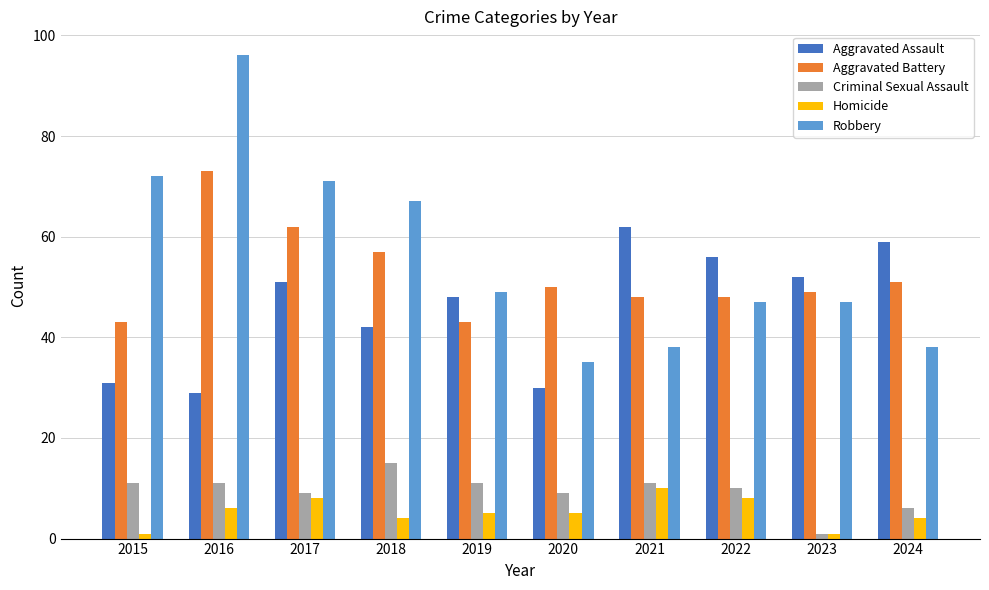

Between 2015 and 2017, which series saw the biggest shift?

Aggravated Assault